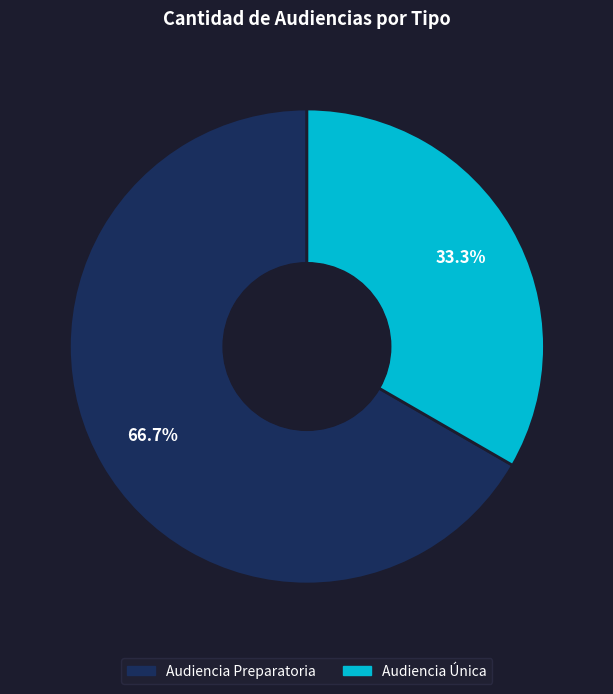

The Audiencia Única slice represents 33% of the pie. True or false?

True